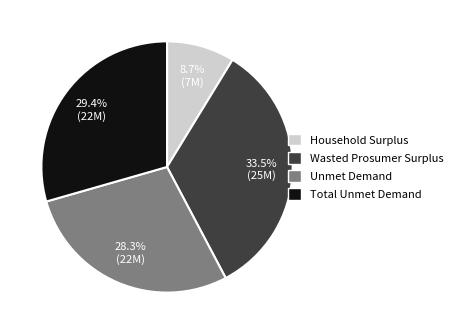

Does Unmet Demand represent more than half of the total?

No